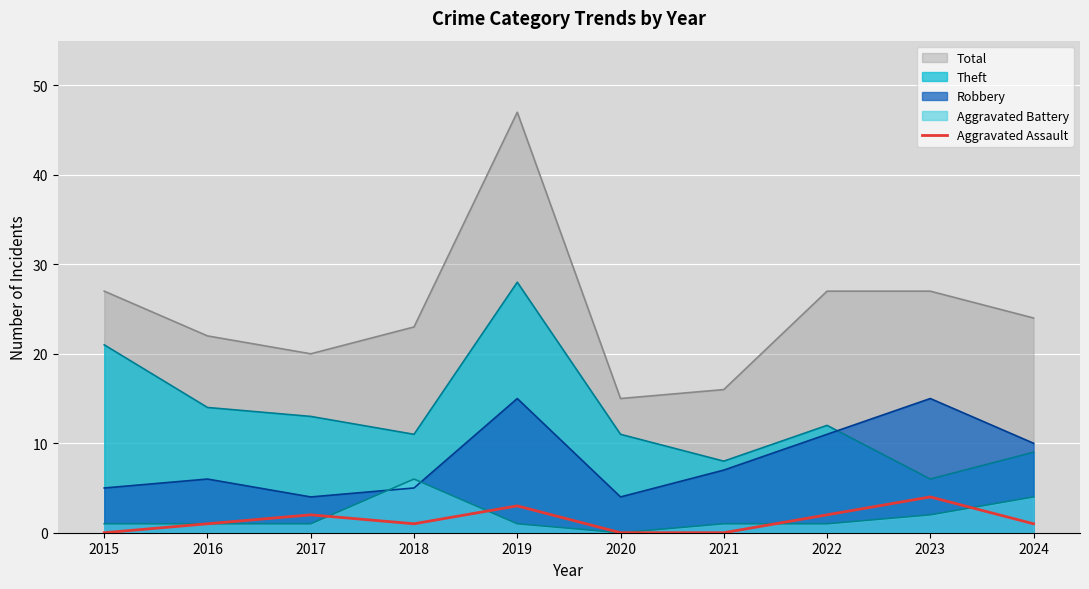

How many data points does each series have?

10